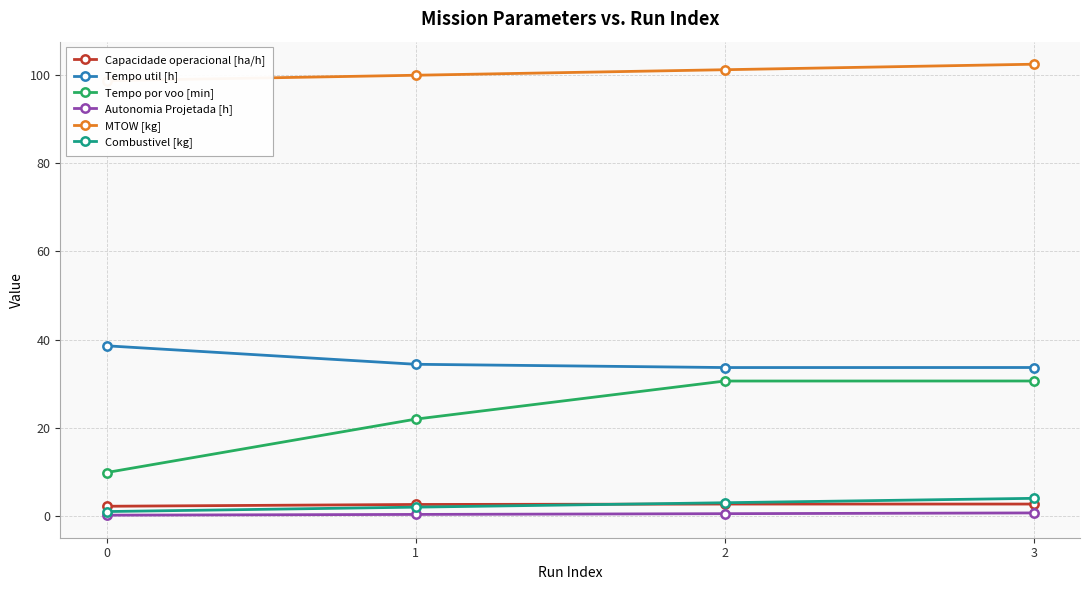

Rank the series by their maximum value, from highest to lowest.

MTOW [kg], Tempo util [h], Tempo por voo [min], Combustivel [kg], Capacidade operacional [ha/h], Autonomia Projetada [h]